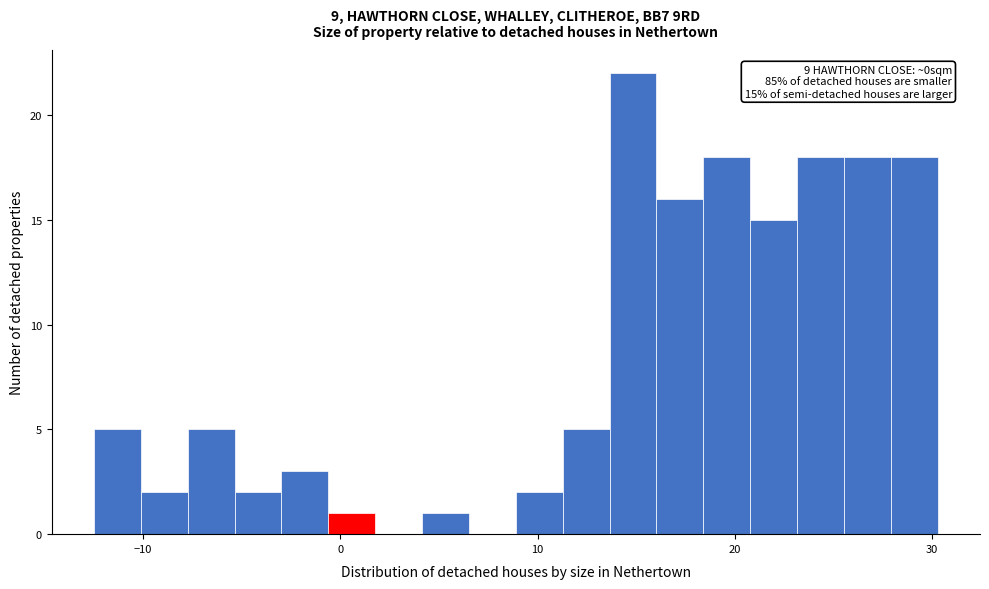

Around what value on the x-axis is the tallest bar? Give the approximate position of its centre, as read against the axis.

15